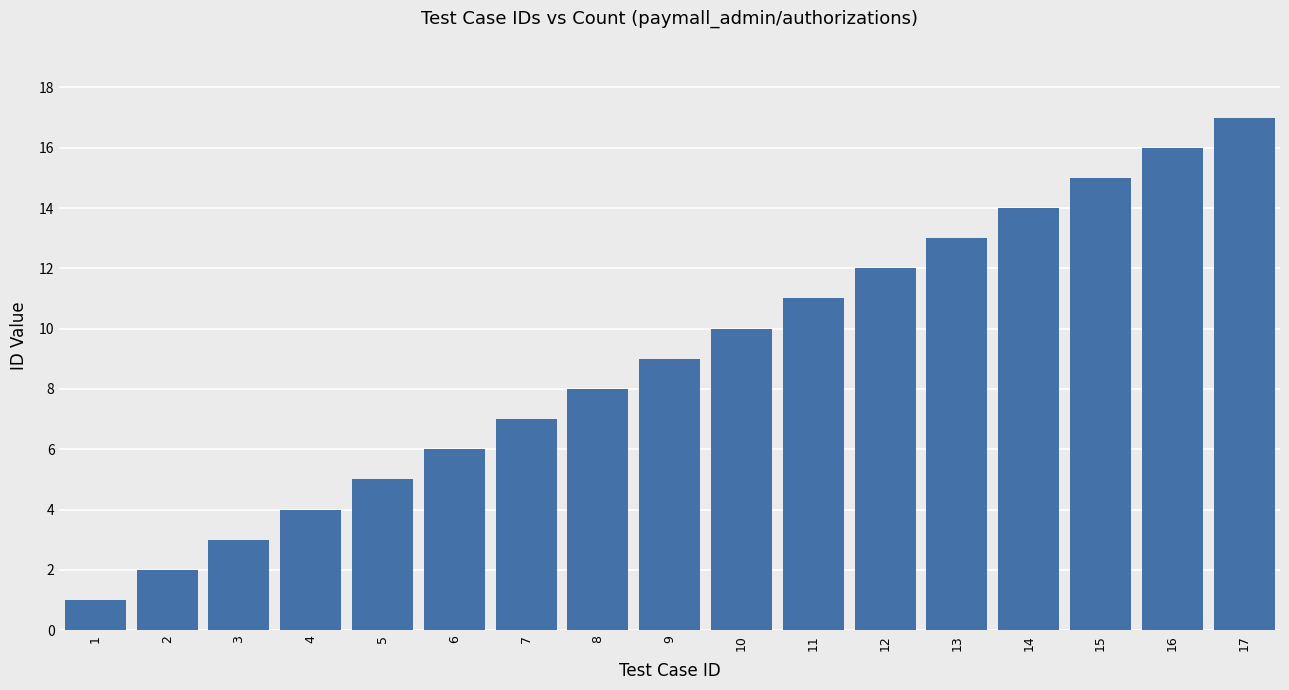

List the labels in order of value, largest first.

17, 16, 15, 14, 13, 12, 11, 10, 9, 8, 7, 6, 5, 4, 3, 2, 1